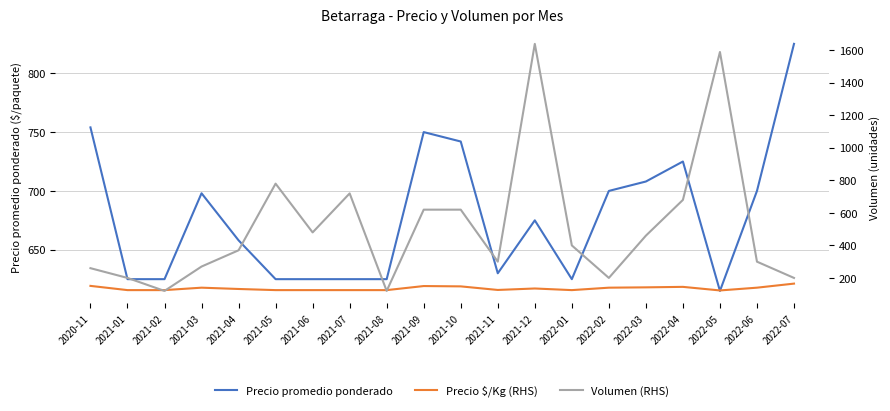

The value of Precio promedio ponderado at 2021-04 is 191. True or false?

False